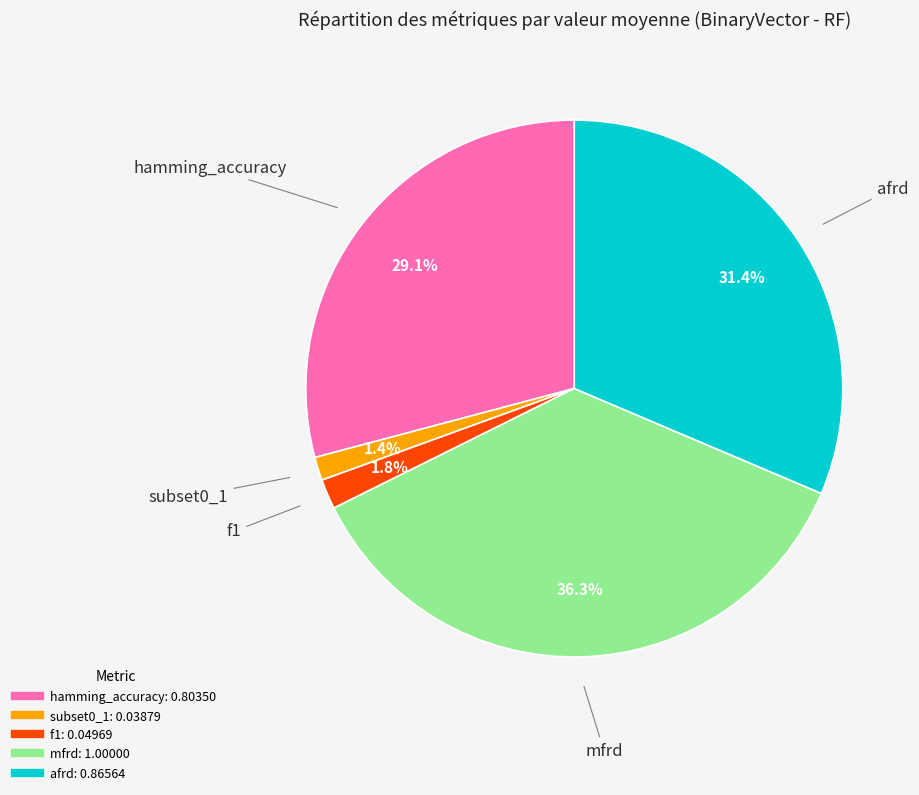

What percentage is the mfrd slice, to the nearest percent?

36%